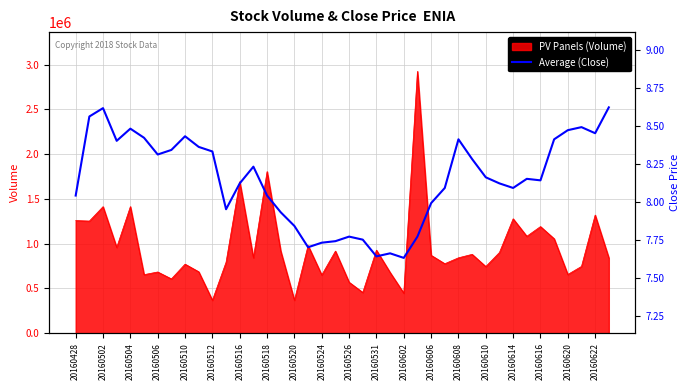

Is it true that PV Panels (Volume) equals 564318 at 20160502?

False